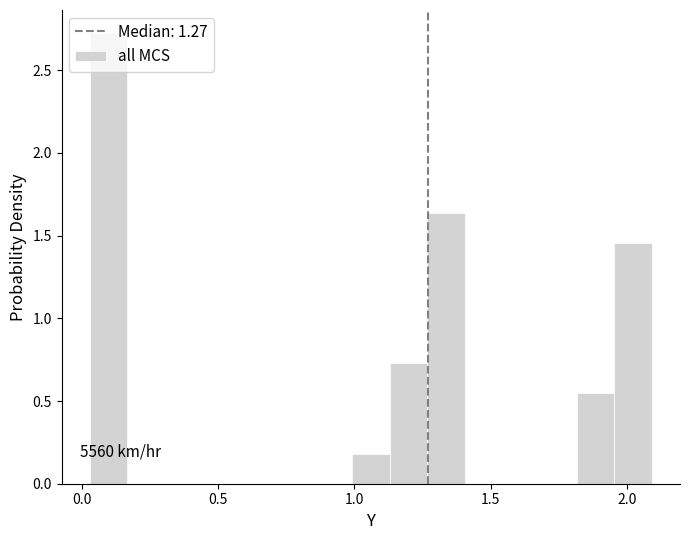

Around what value on the x-axis is the tallest bar? Give the approximate position of its centre, as read against the axis.

0.10